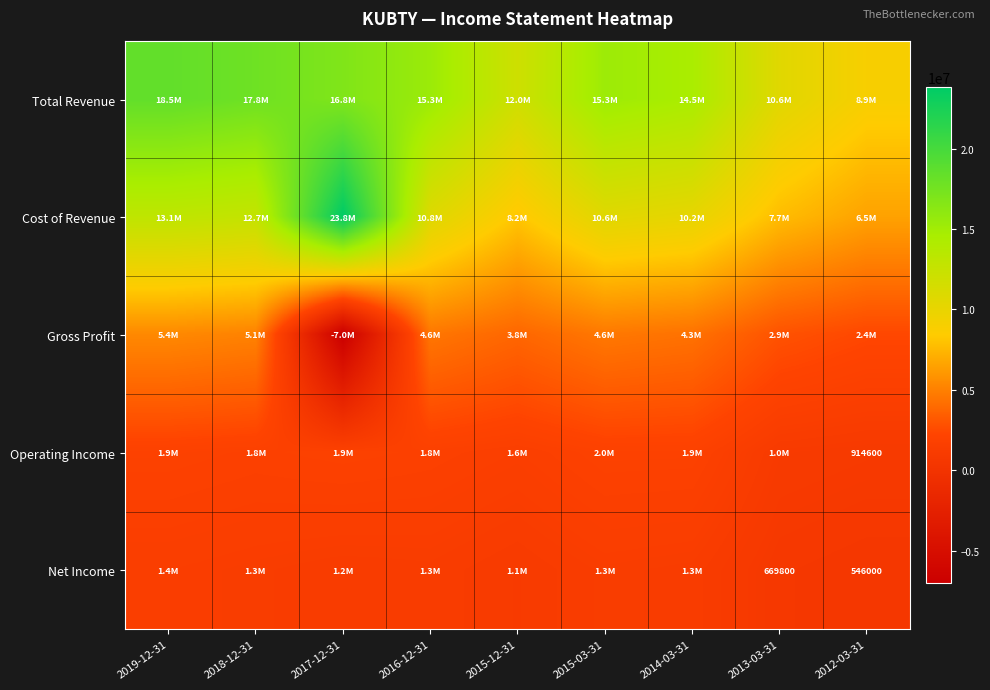

Which series changed the most between 2019-12-31 and 2015-12-31?

Total Revenue